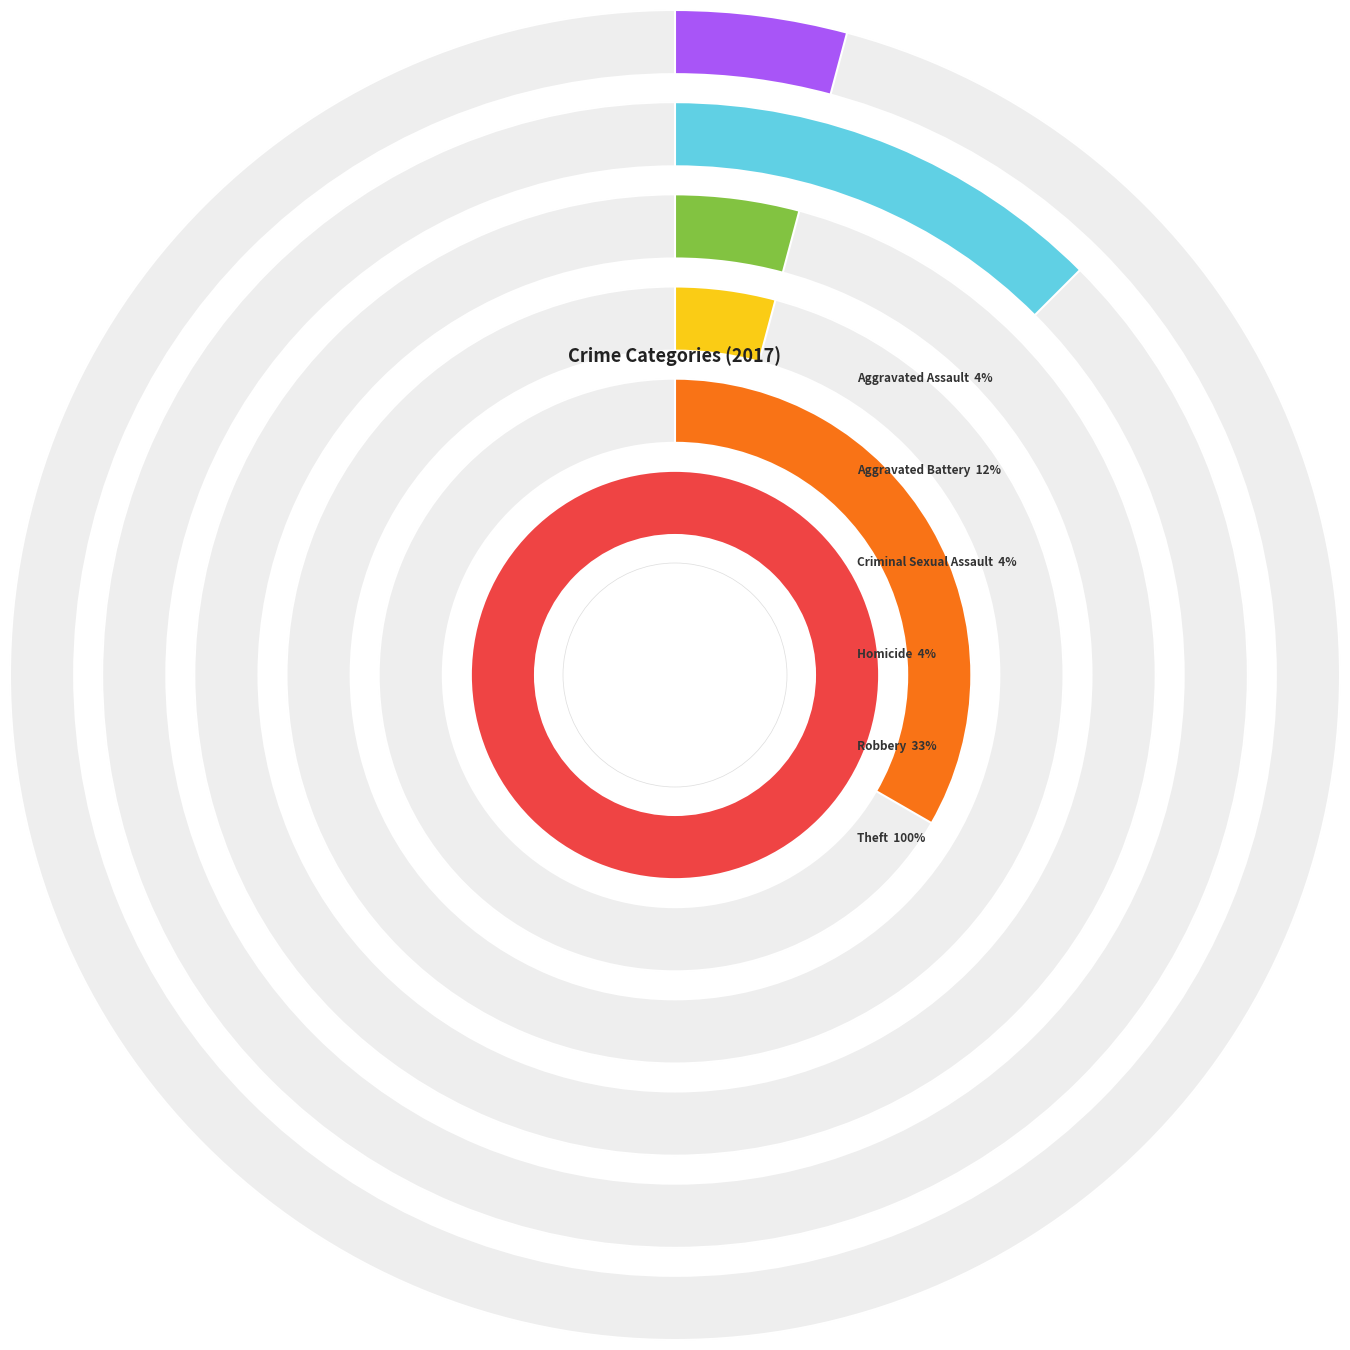

Is the sum of Criminal Sexual Assault and Theft greater than half?

Yes